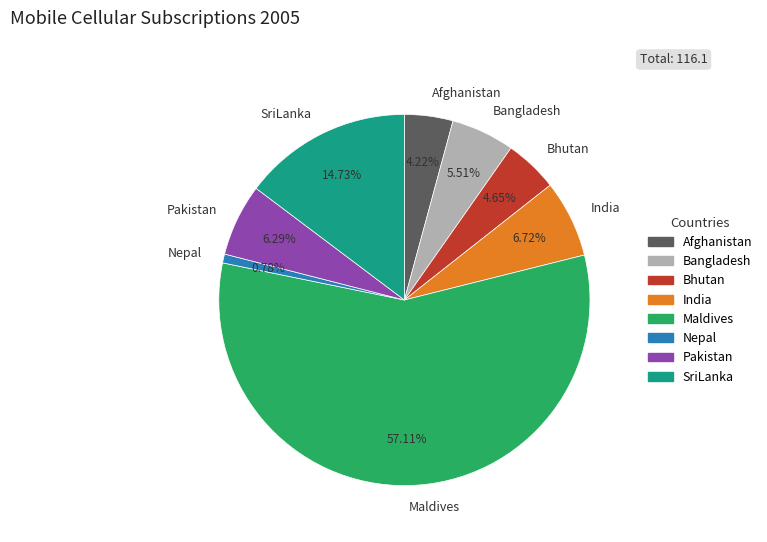

What percentage is NOT represented by Pakistan?

93.7%